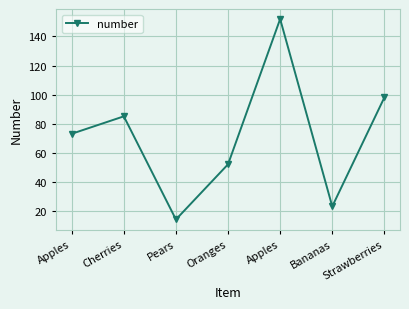

List the labels in order of value, smallest first.

Pears, Bananas, Oranges, Apples, Cherries, Strawberries, Apples